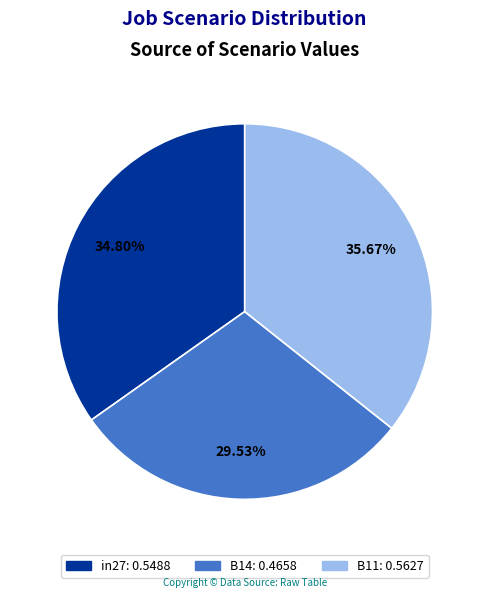

Which category has the smallest portion of the pie?

B14